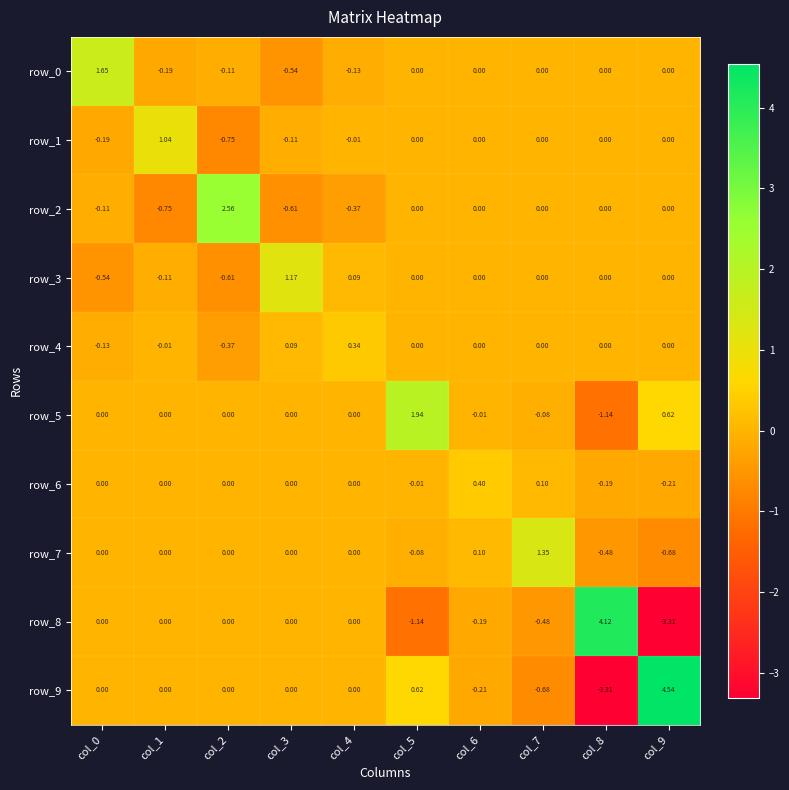

Which series has the largest total across all categories?

row_5